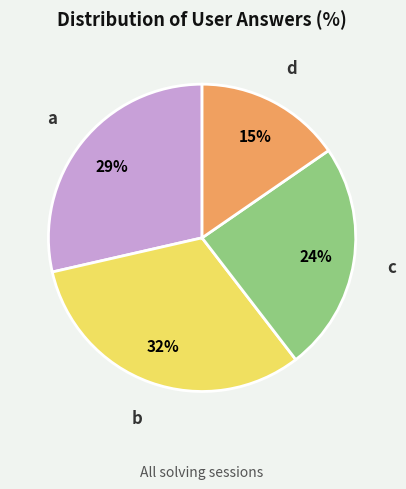

How many segments does this pie chart have?

4